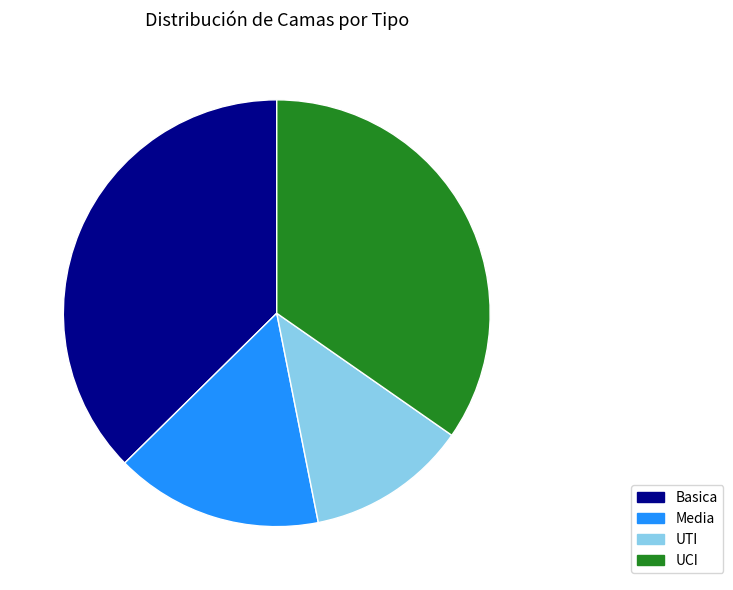

Count the number of slices in the pie.

4